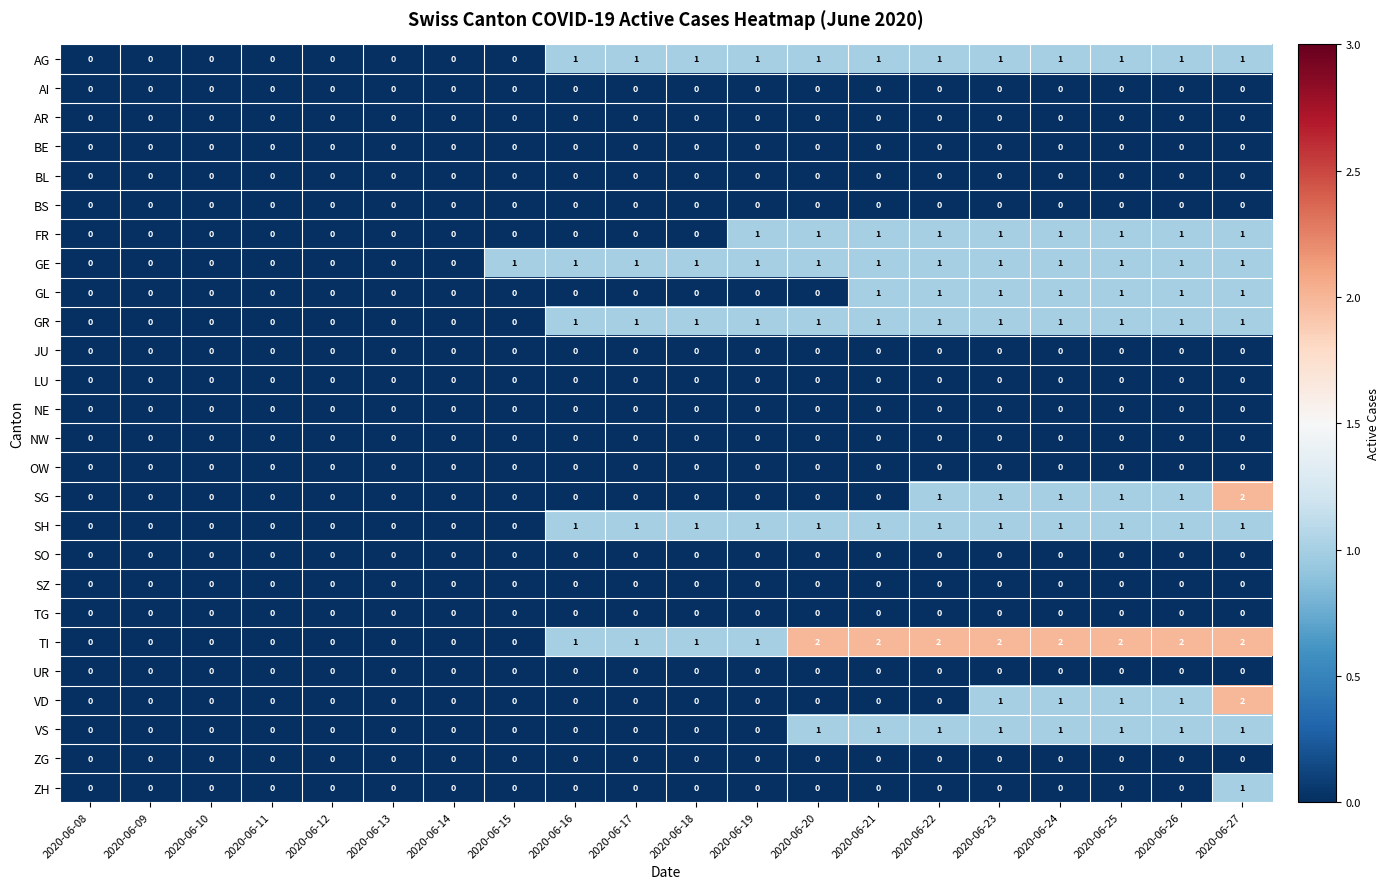

Which series has the largest total across all categories?

TI